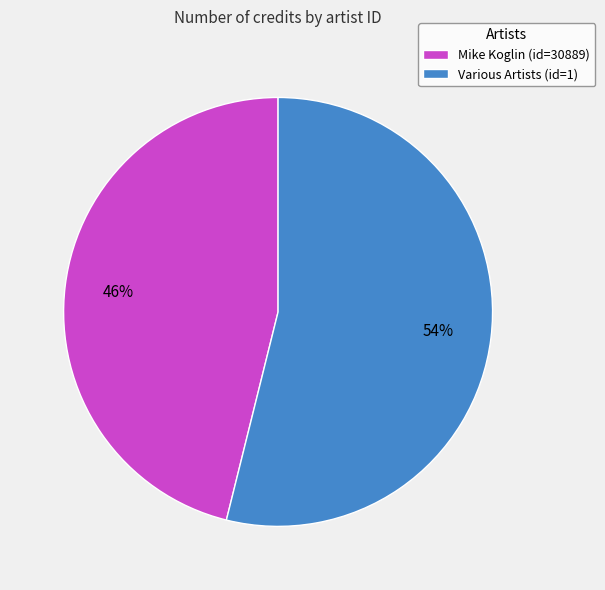

Do Various Artists (id=1) and Mike Koglin (id=30889) together represent more than half of the pie?

Yes